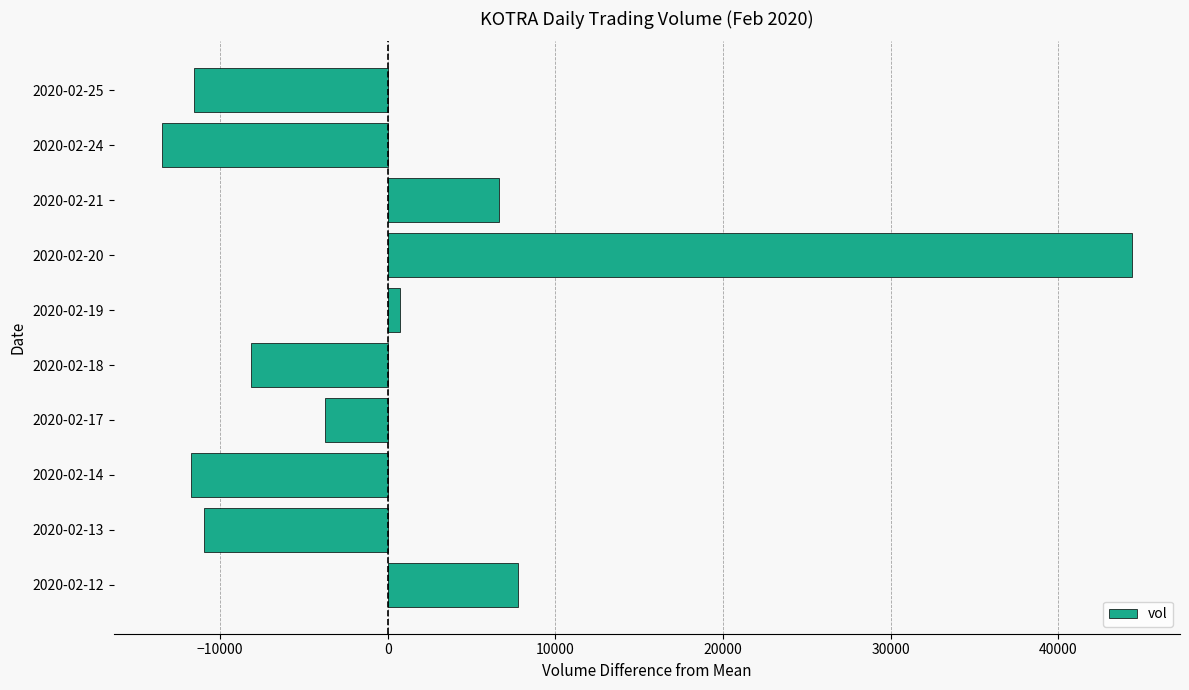

What is the sum of the values at 2020-02-18 and 2020-02-25?

-19680